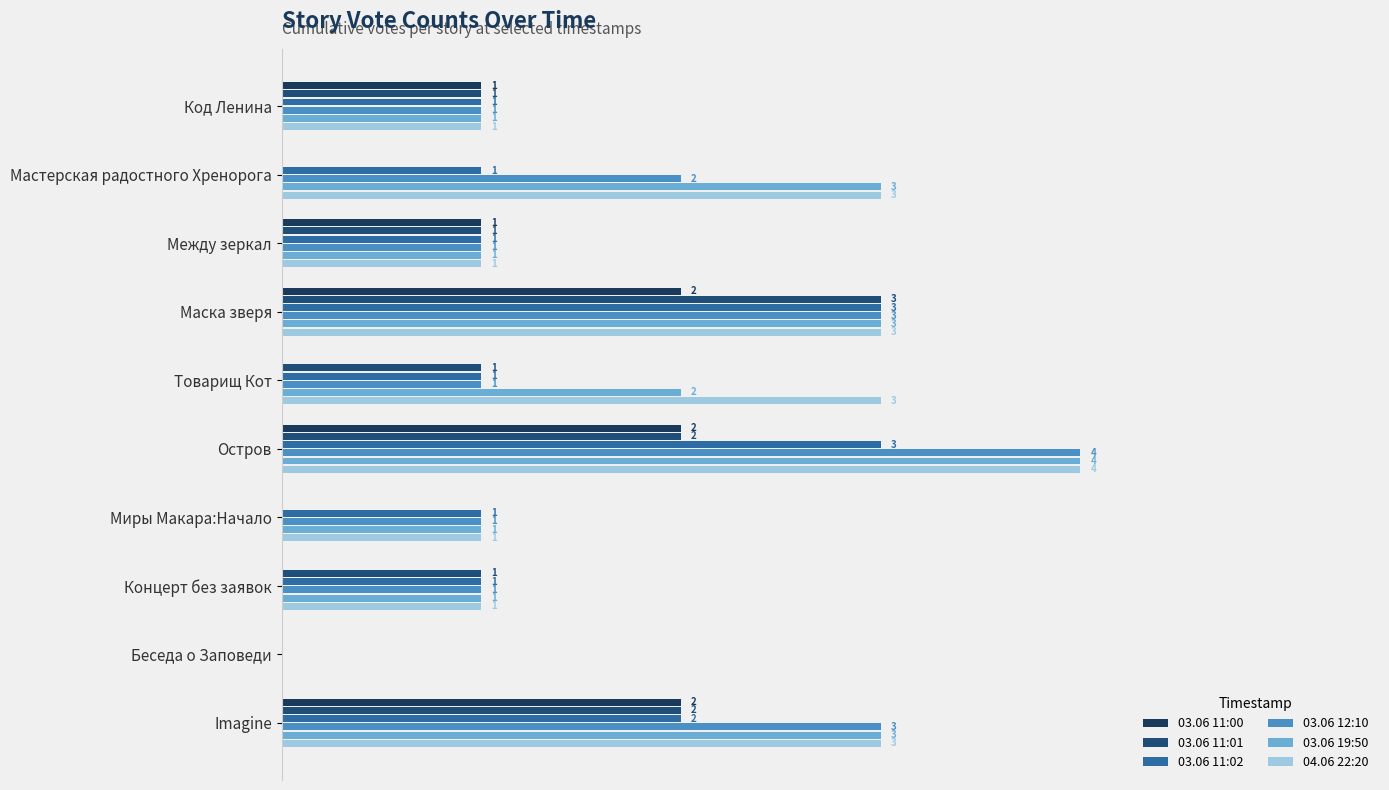

How many data points does each series have?

10